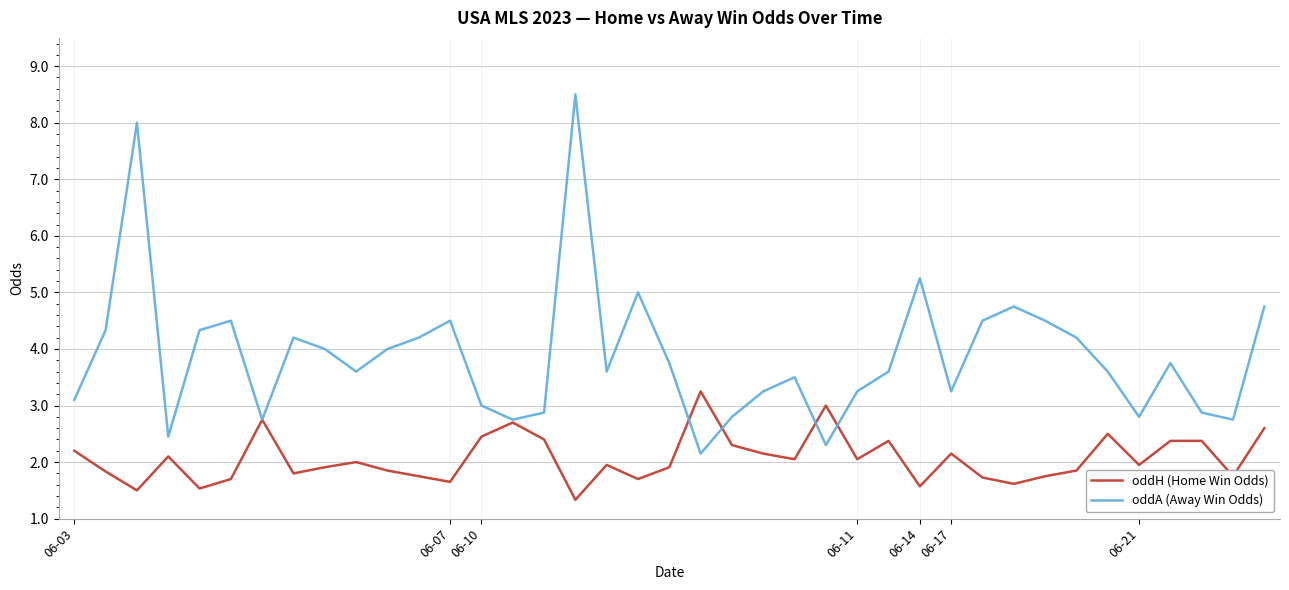

What is the maximum value shown in the chart?

8.5